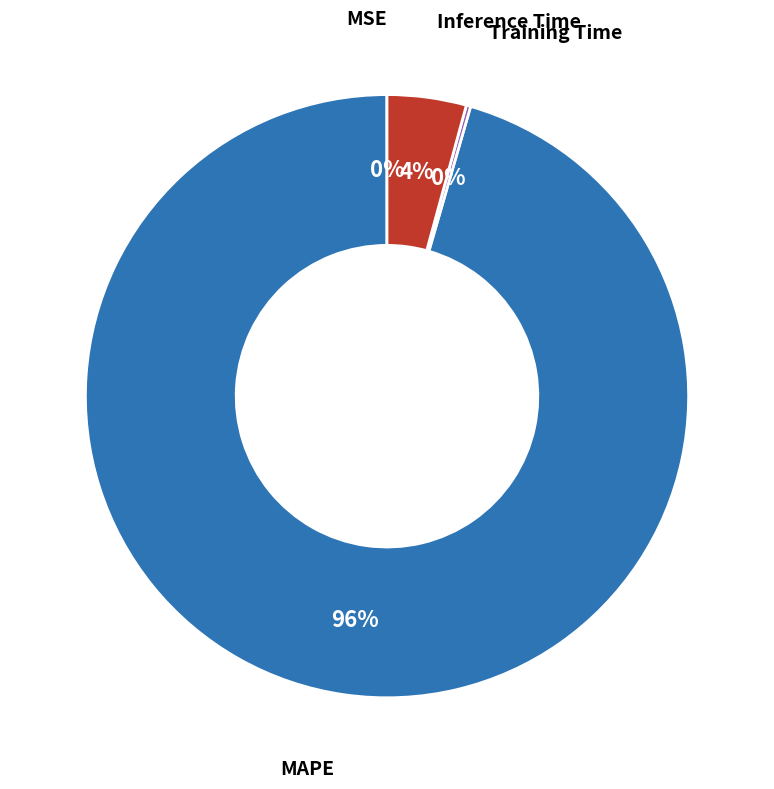

To the nearest percent, what is the difference between the largest and smallest slice percentages?

96%